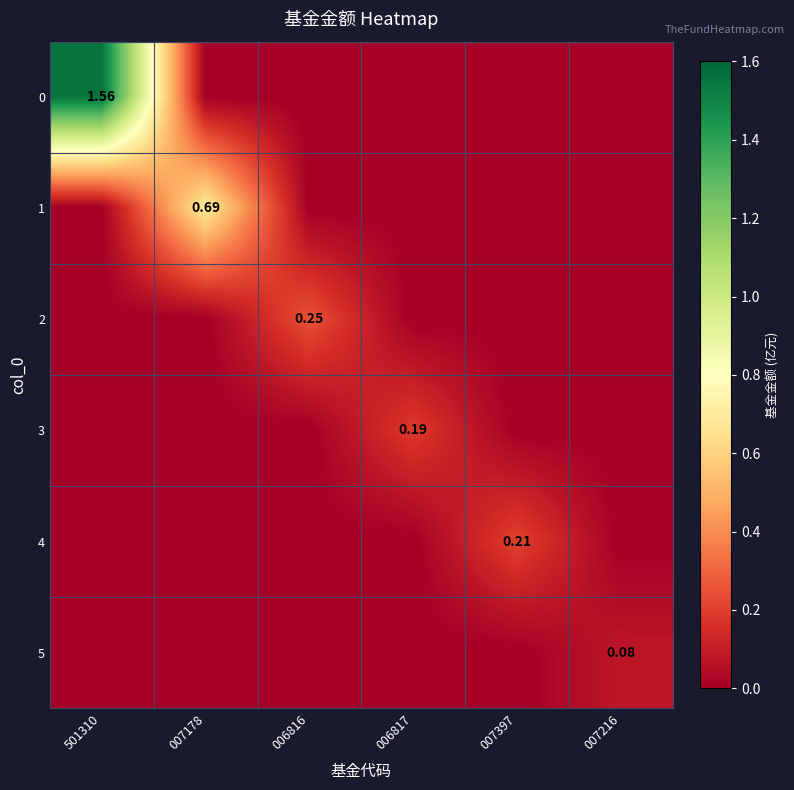

At which category is the sum across all series the highest?

501310